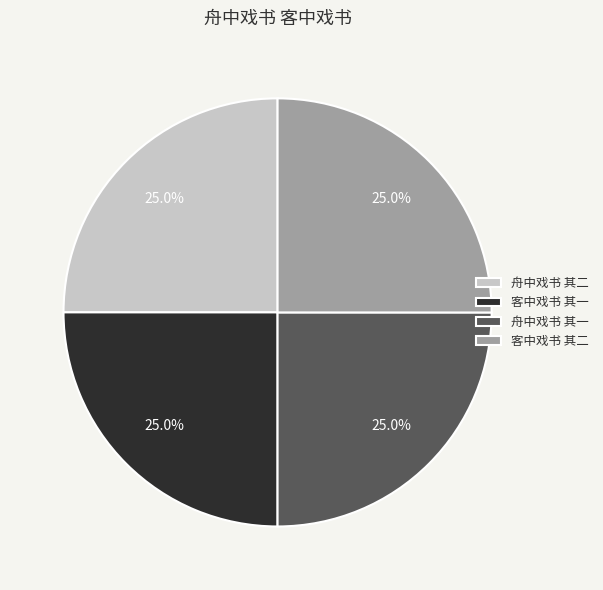

How many slices are in this pie chart?

4